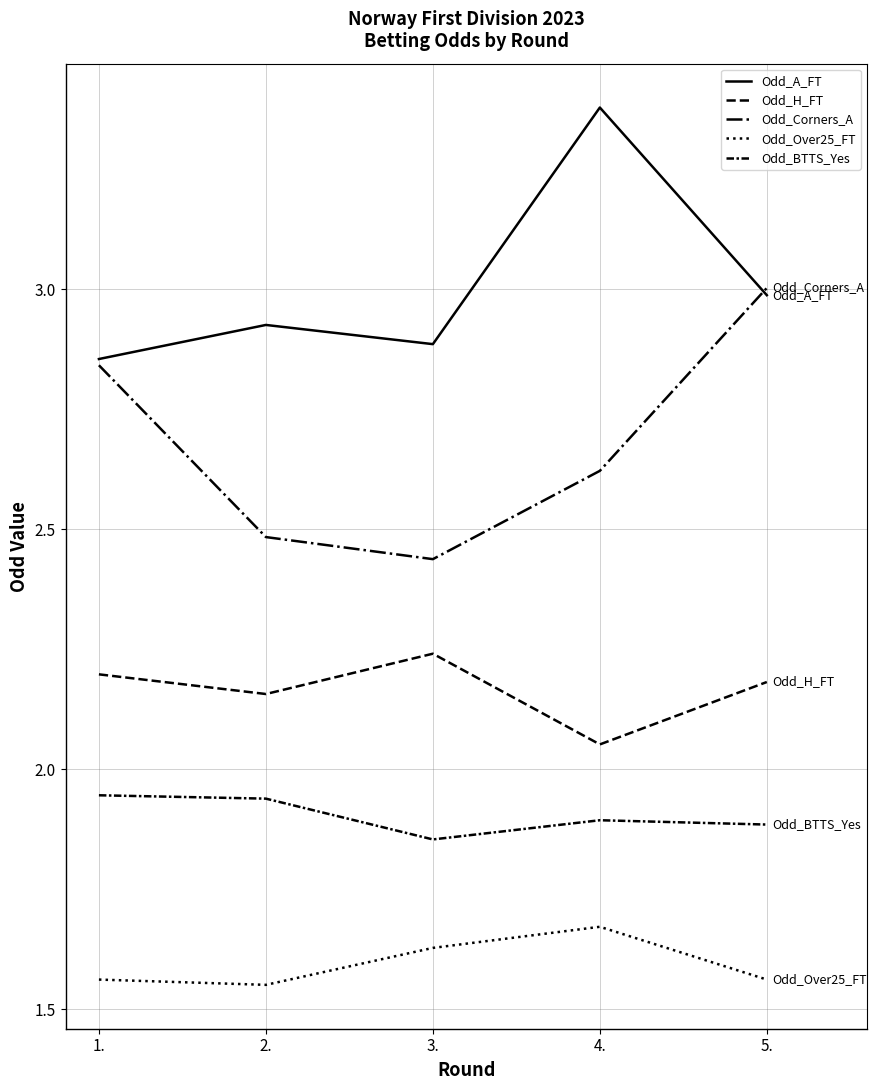

List the labels in order of Odd_BTTS_Yes value, largest first.

1., 2., 4., 5., 3.